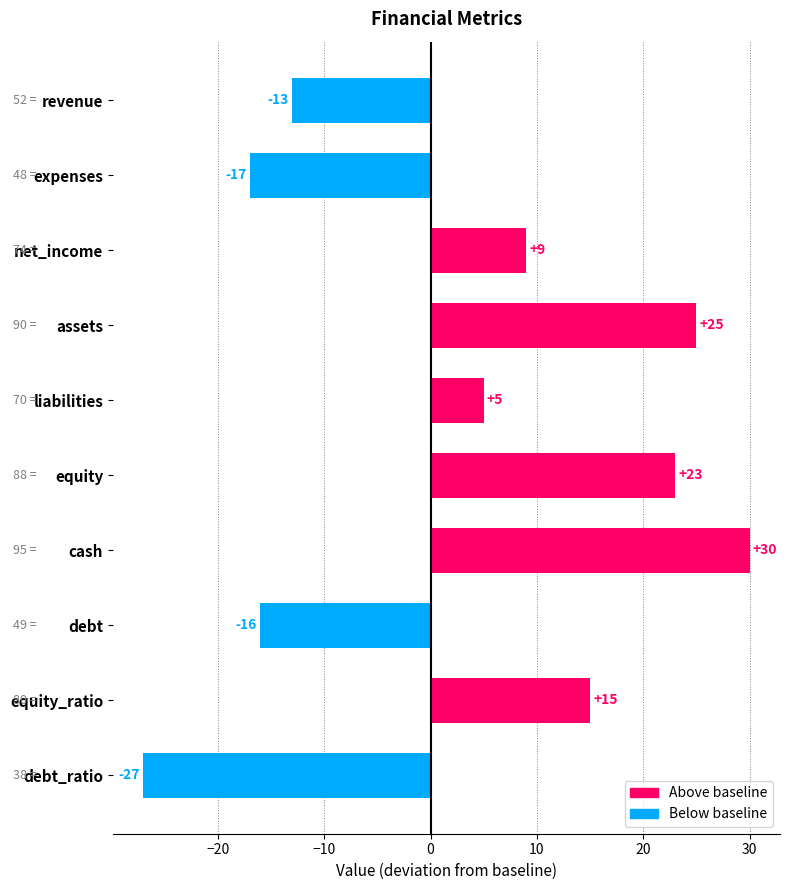

What is the sum of the values at assets and cash?

55